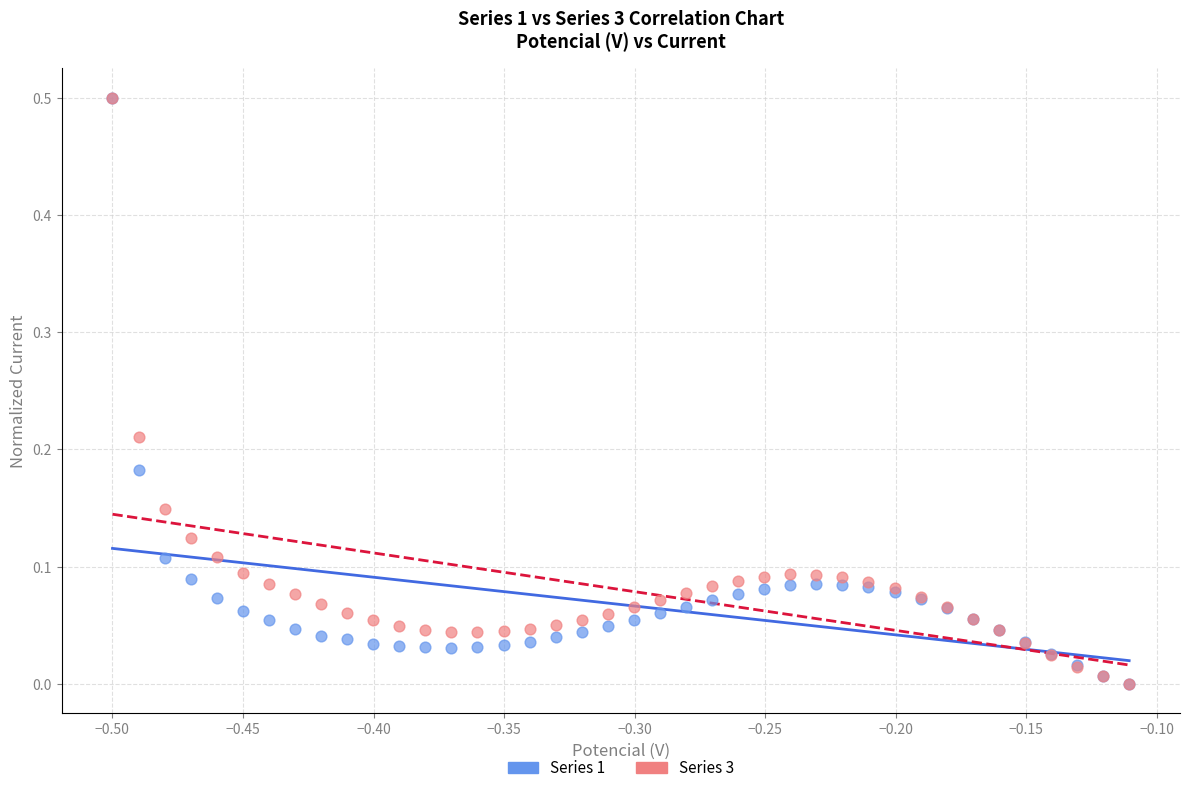

What are all the series names shown in the legend?

Series 1, Series 3